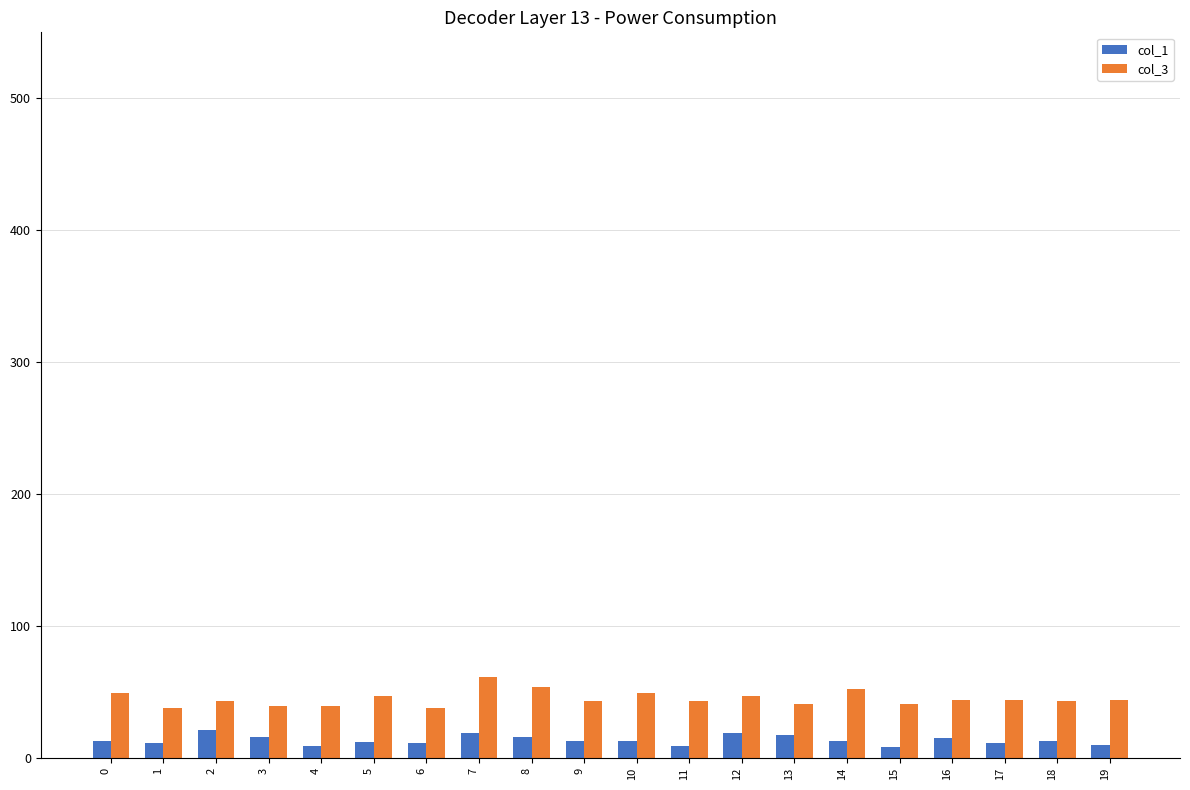

True or false: col_3 has a value of 29 at 0.

False